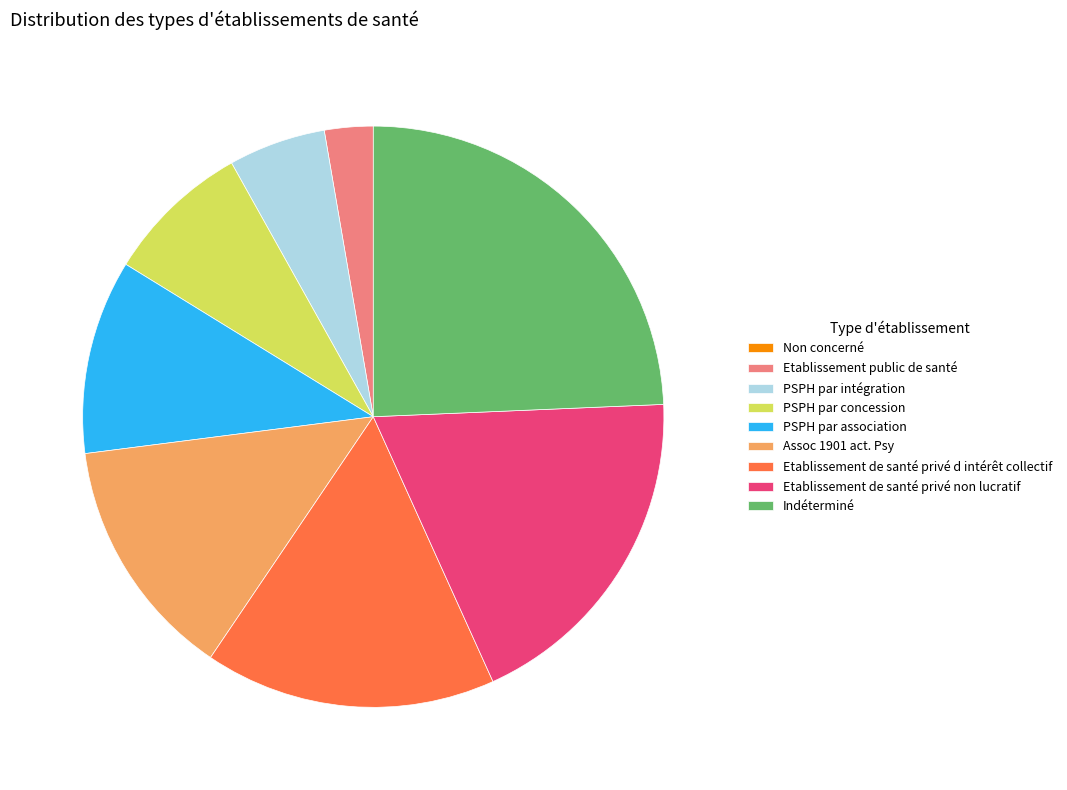

Approximately how many times larger is the value at Etablissement public de santé compared to PSPH par intégration?

0.5